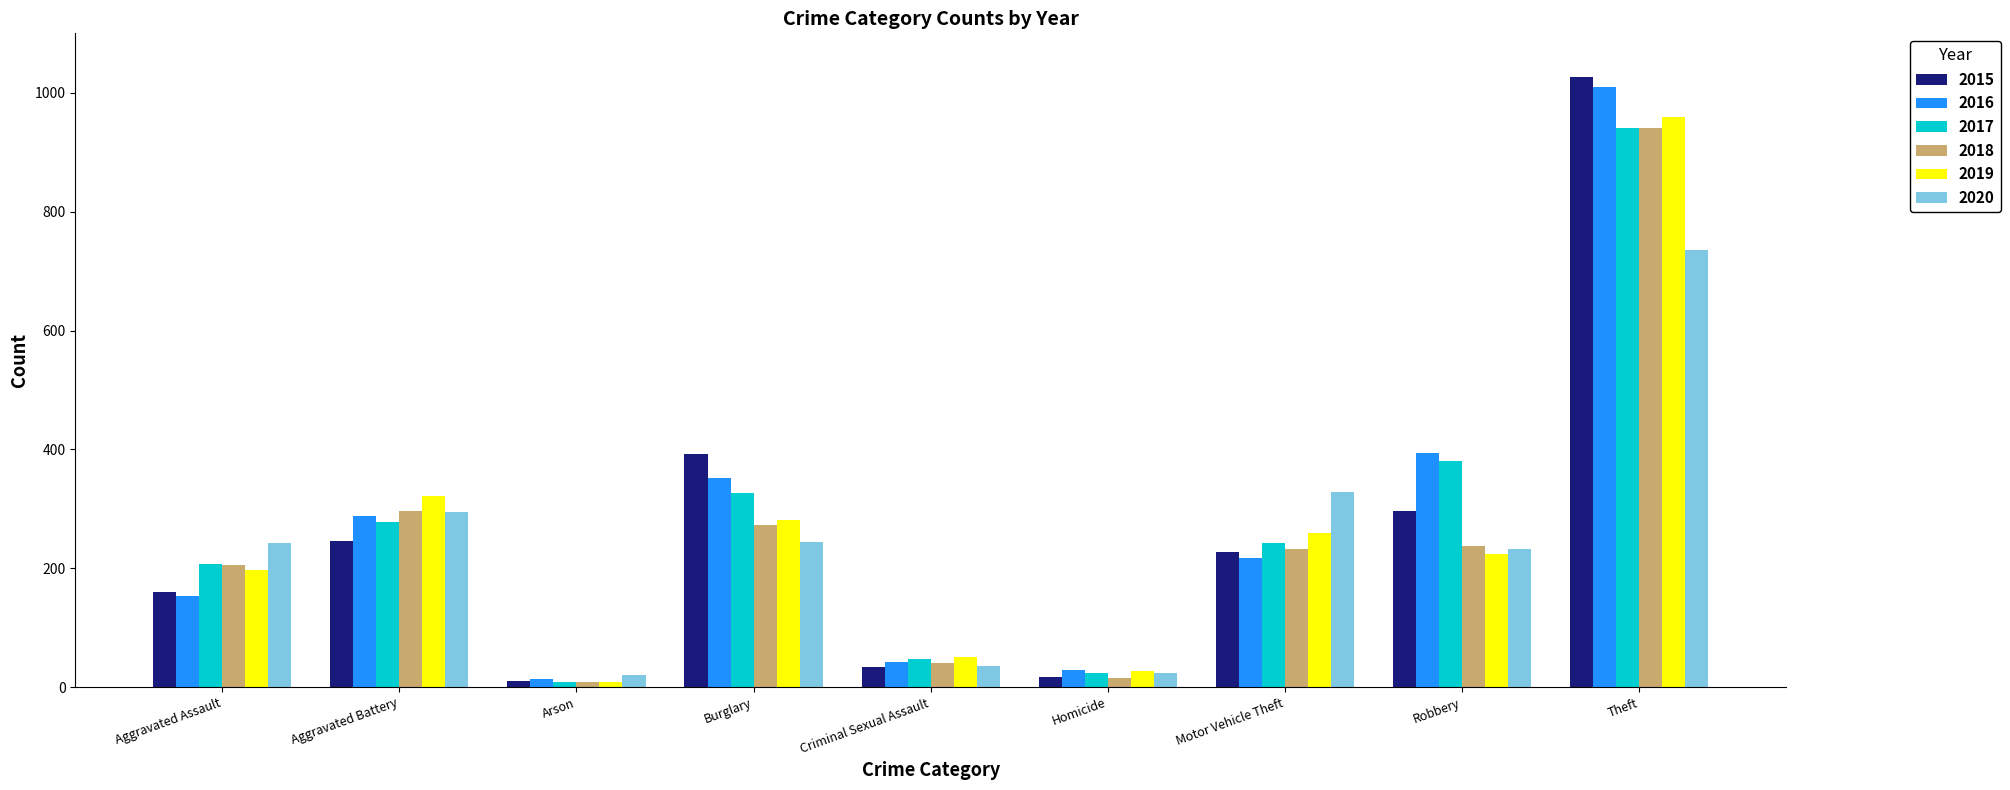

What position from the right is Aggravated Assault?

9